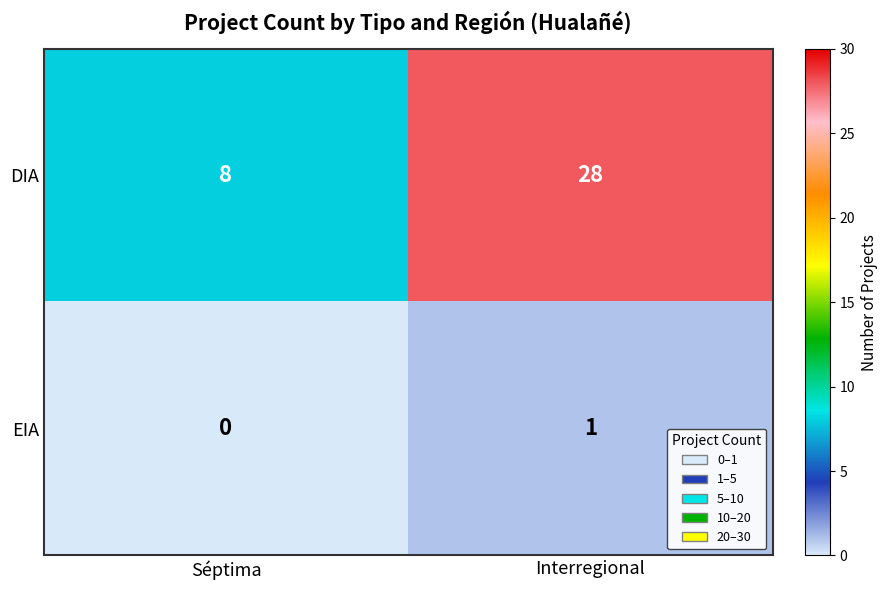

What is the difference between the maximum and minimum values in the DIA series?

20